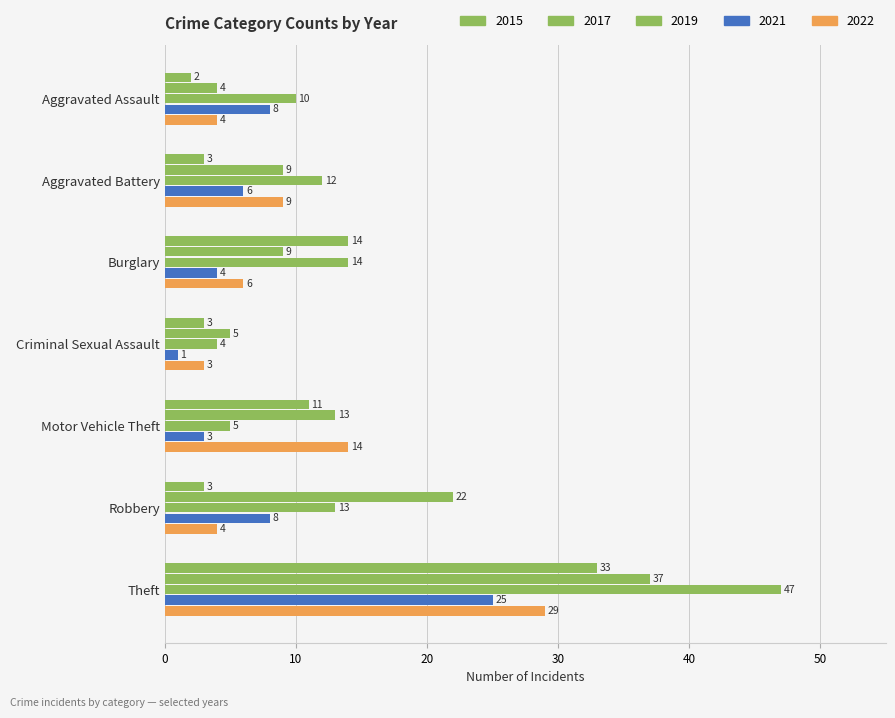

Count the number of data series in this chart.

5